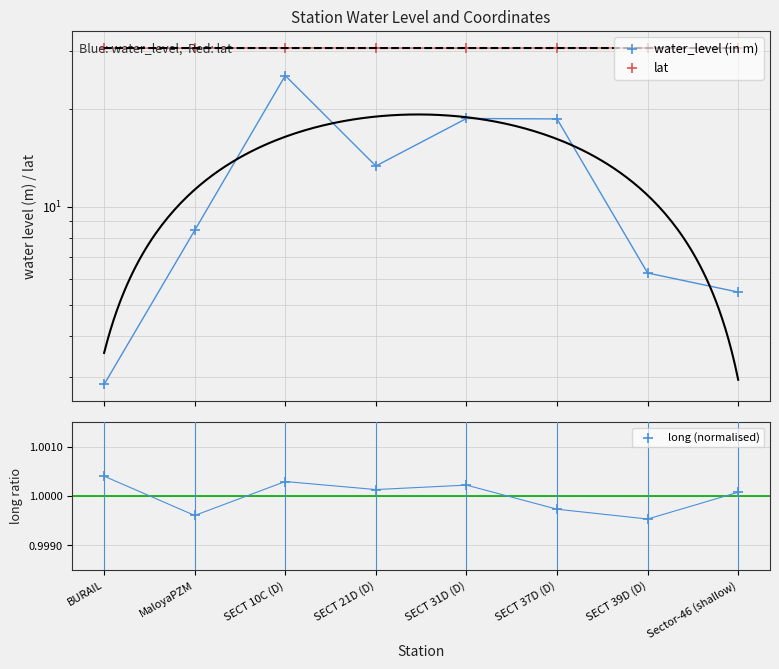

Which series has the widest spread of Y values?

water_level (in m)